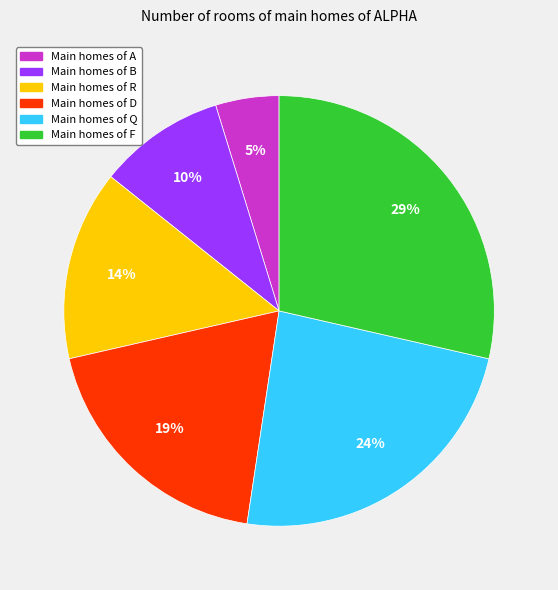

Is the sum of Main homes of F and Main homes of D greater than half?

No